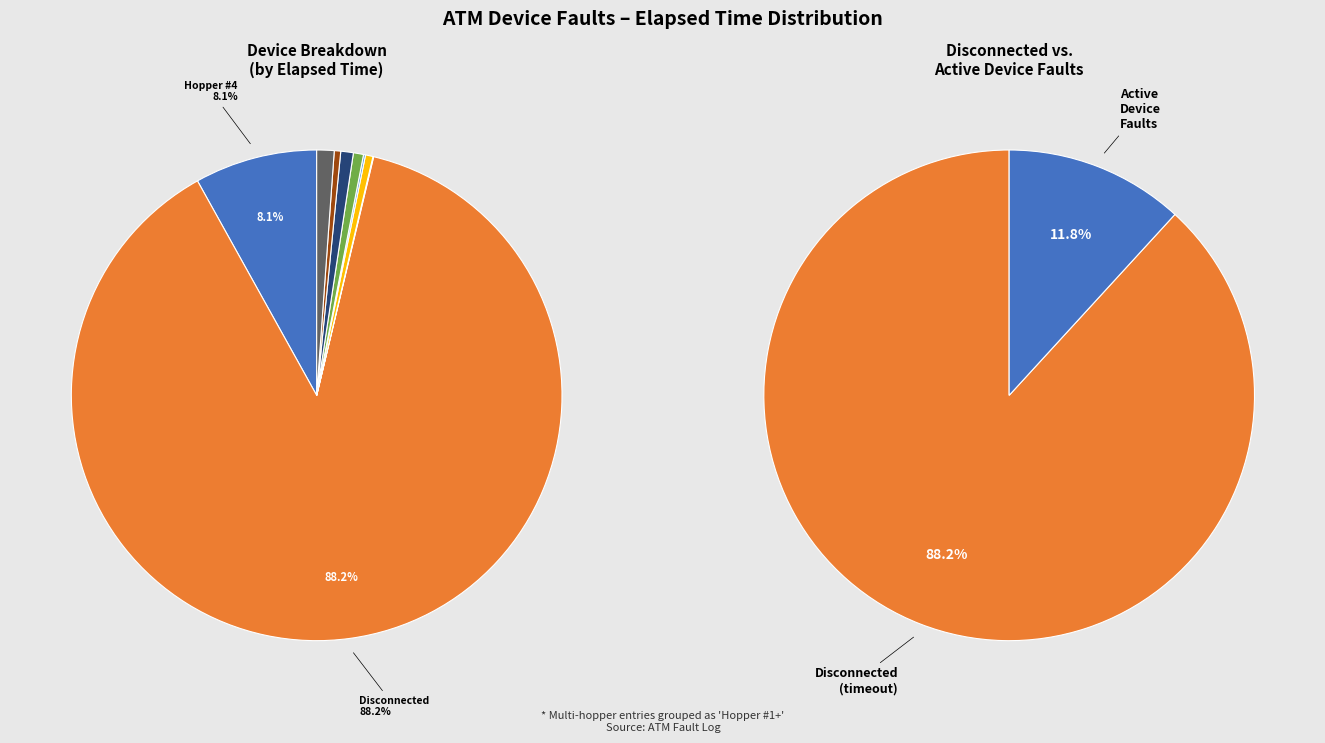

What is the ratio of the value at Hopper #1/#2/#3/#4+ to the value at Card Reader?

8.8